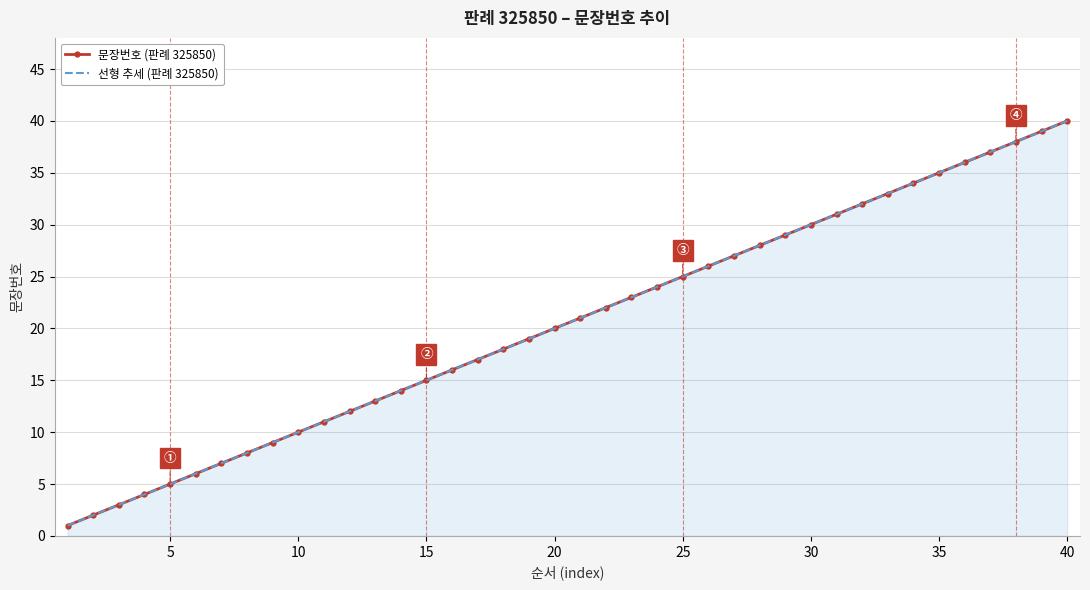

What is the average value of the 선형 추세 (판례 325850) series?

20.5